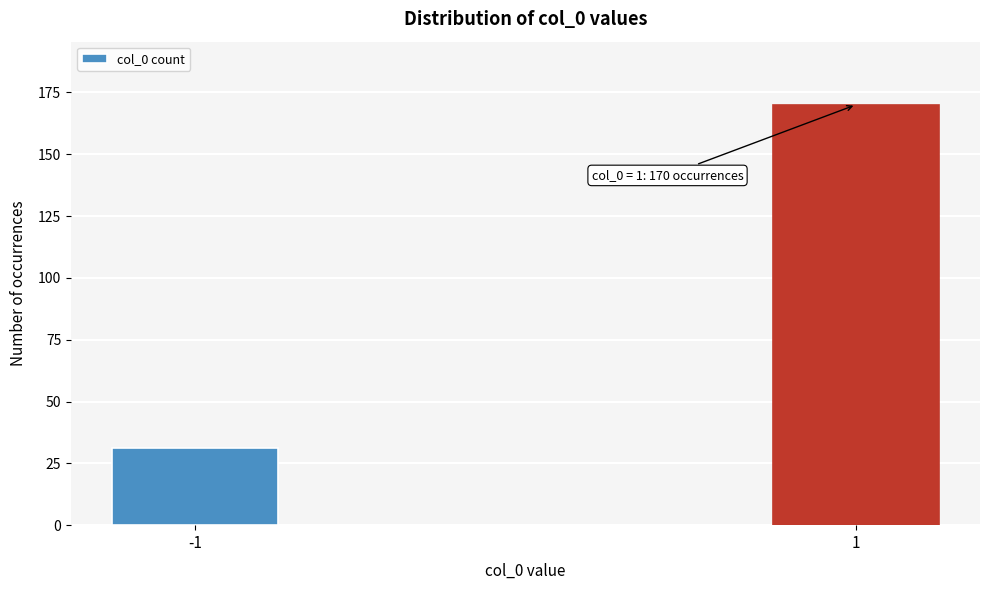

Reading right to left, list all the values displayed in this chart.

1=170	-1=31